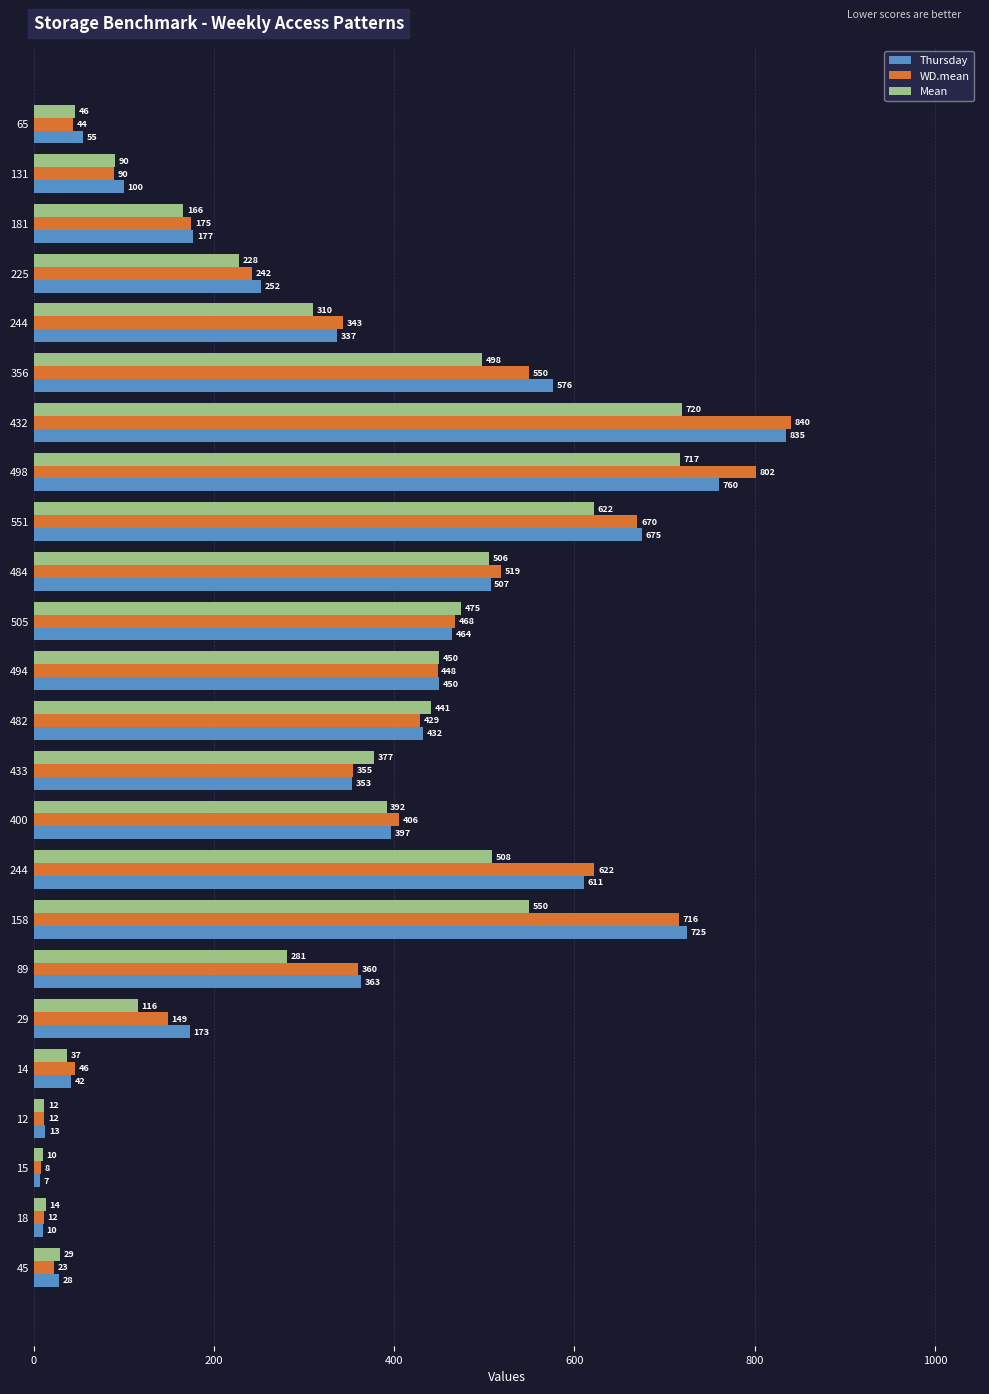

At which label does WD.mean reach its peak?

432